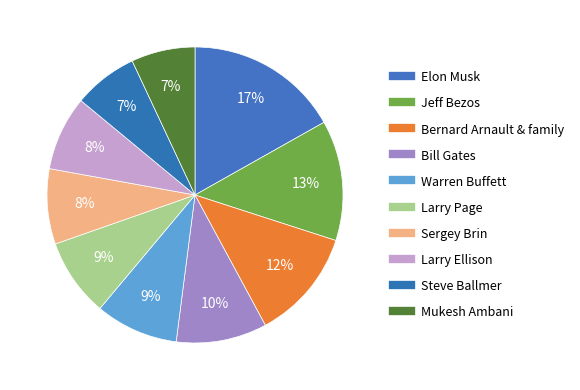

Approximately how many times larger is the value at Larry Page compared to Bernard Arnault & family?

0.7